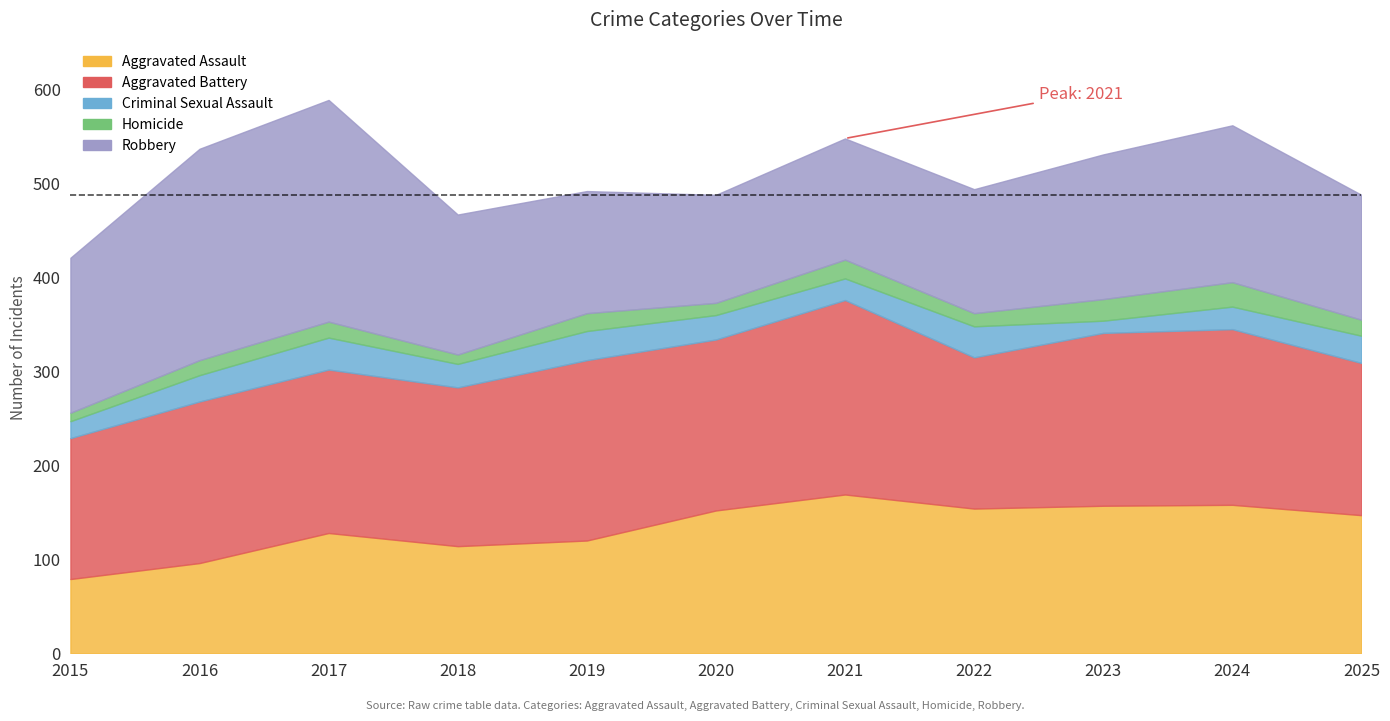

Which series changed the most between 2021 and 2024?

Robbery